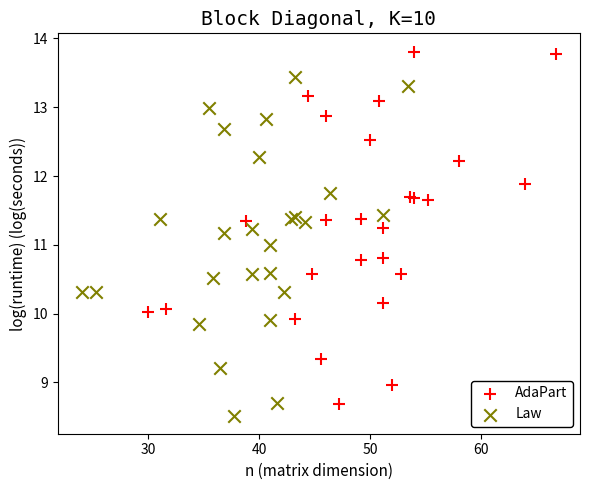

Which series has the largest Y range (max minus min)?

AdaPart